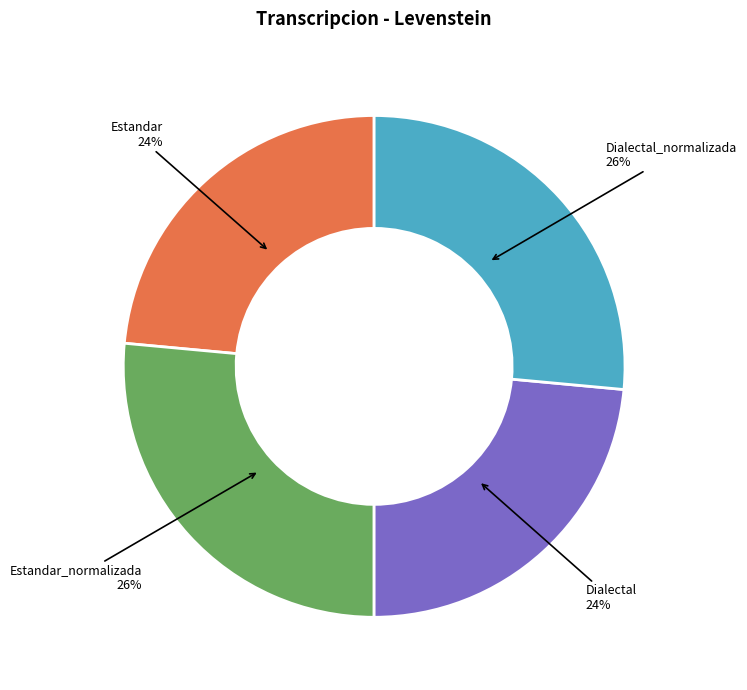

To the nearest percent, what is the average slice percentage?

25%